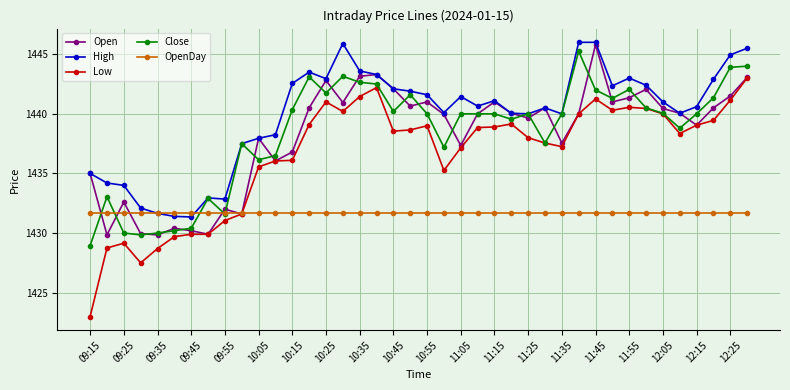

What is the difference between the second highest and second lowest values in the High series?

14.6